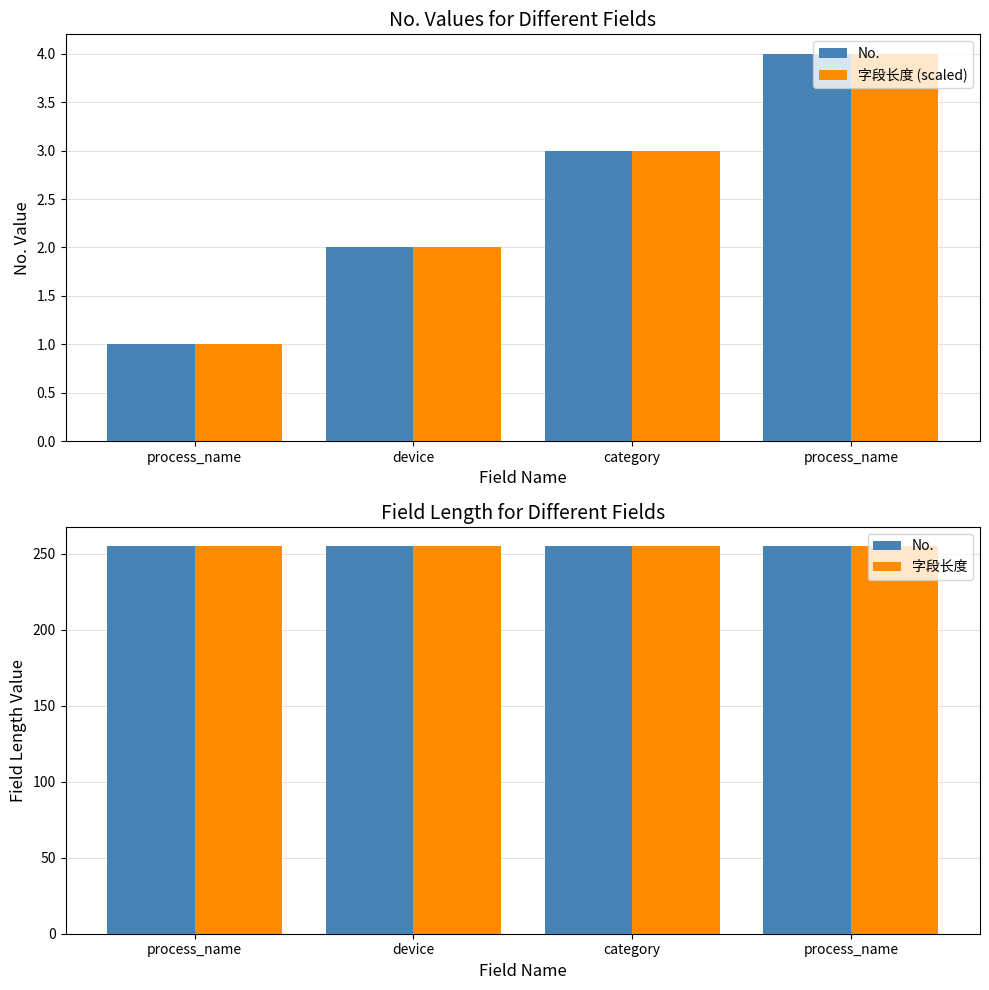

Reading right to left, list all the values displayed in this chart.

No.: process_name=255	category=255	device=255	process_name=255
字段长度 (scaled): process_name=4	category=3	device=2	process_name=1
字段长度: process_name=255	category=255	device=255	process_name=255